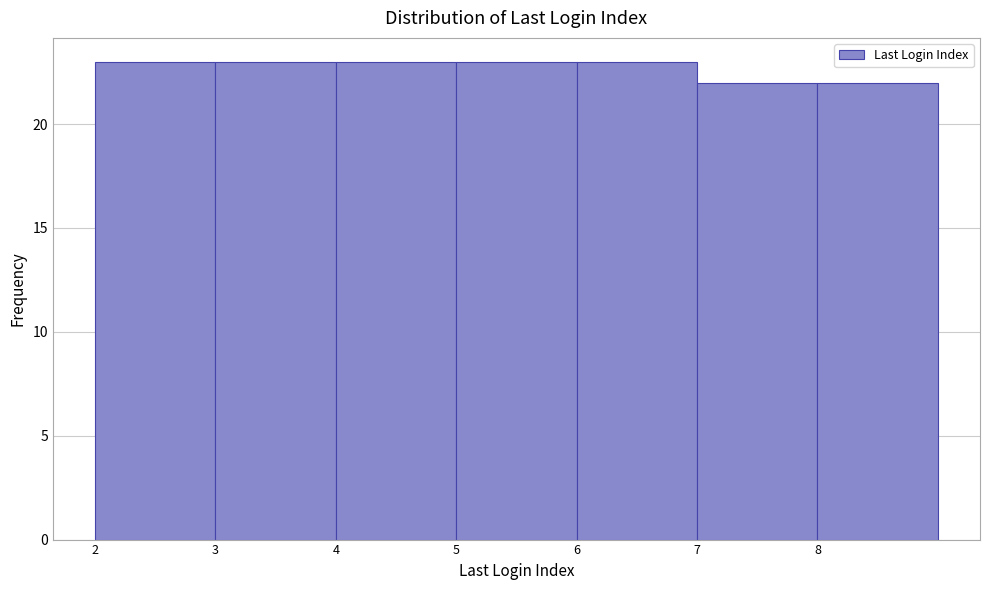

What is the height of the bar covering 6 to 7 on the x-axis? The values are not printed on the chart, so give them approximately, as read against the axis.

23